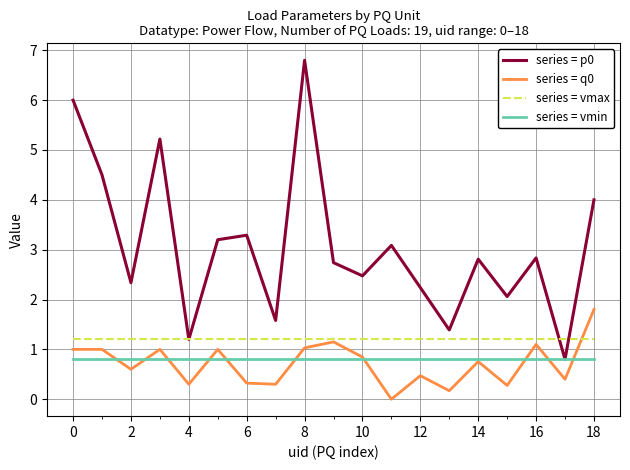

True or false: series = vmin and series = vmax intersect in this chart.

False